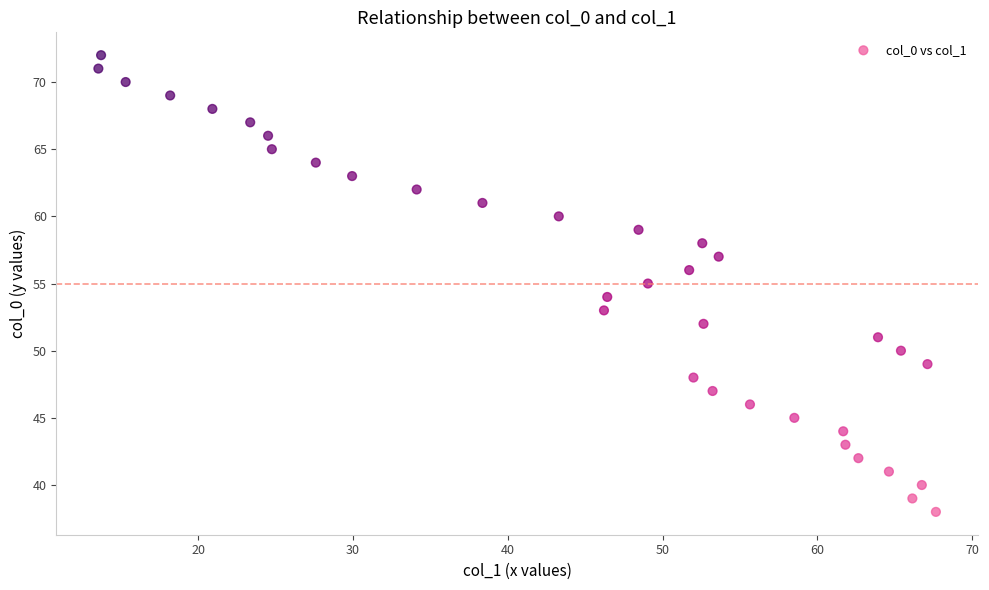

What is the range of Y values (max minus min)?

34